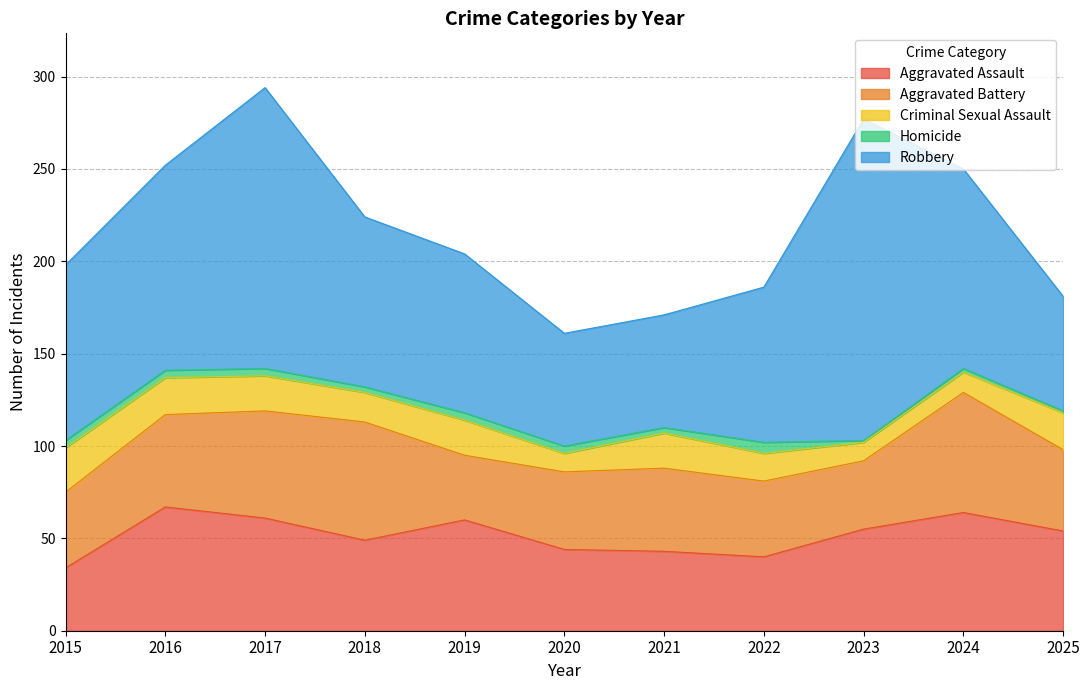

How many categories are shown in the chart?

11